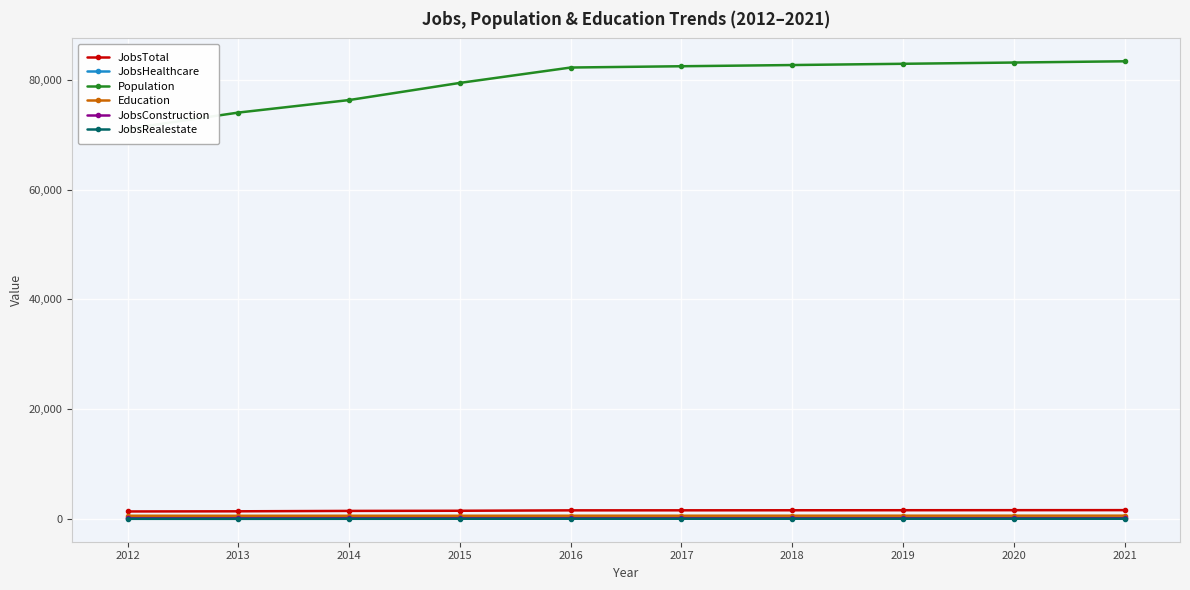

The Education series shows 631 at 2018. True or false?

True